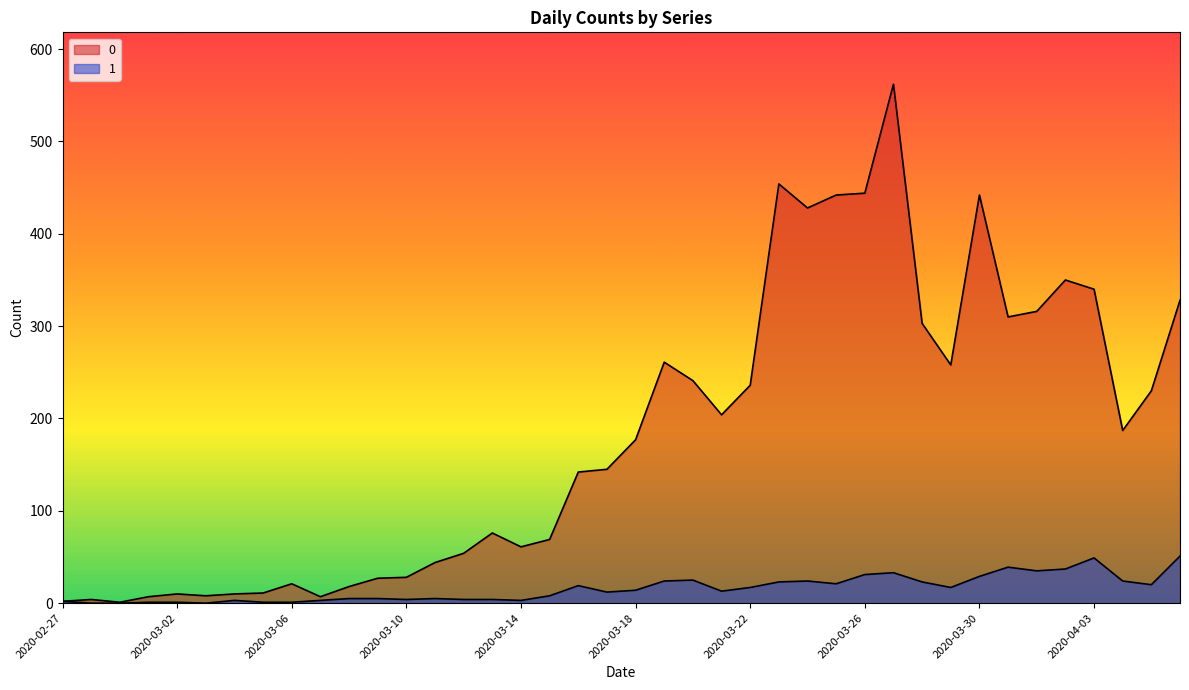

At which category is the sum across all series the highest?

2020-03-27